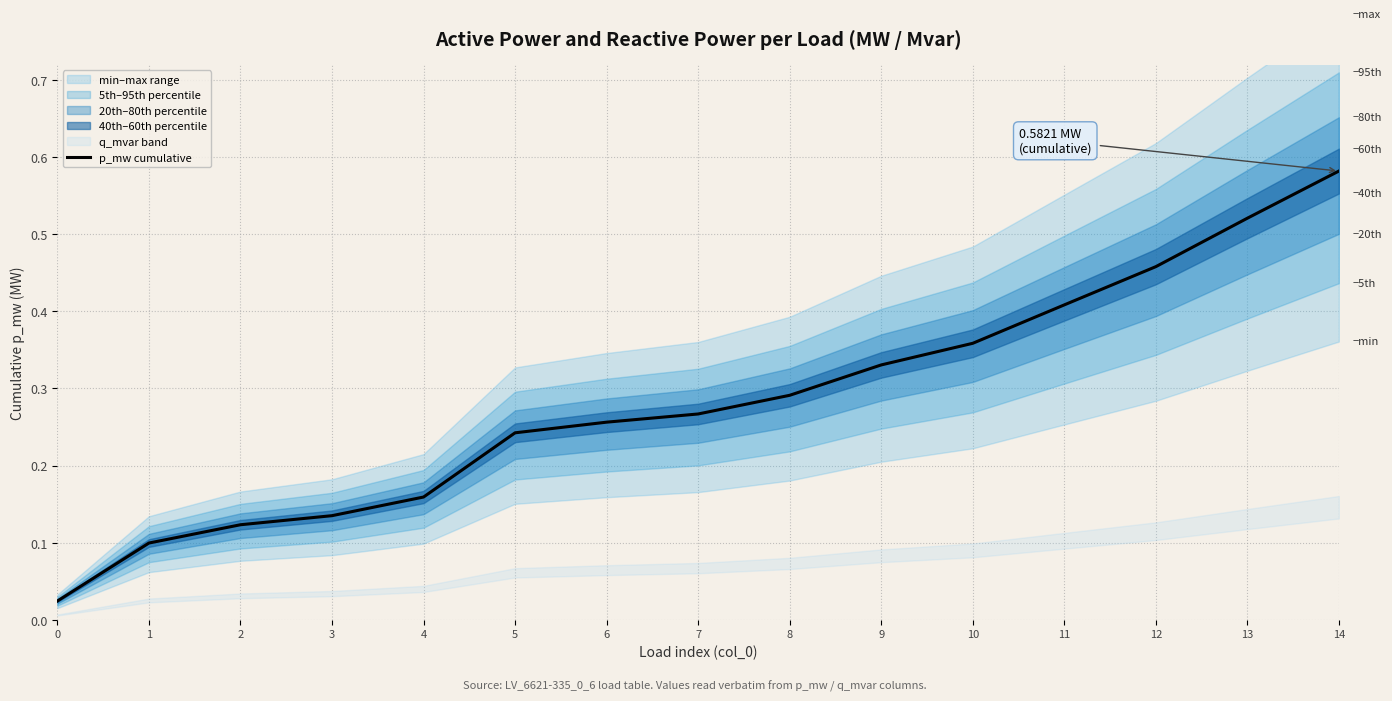

Does the chart display data point markers on the line(s)?

No